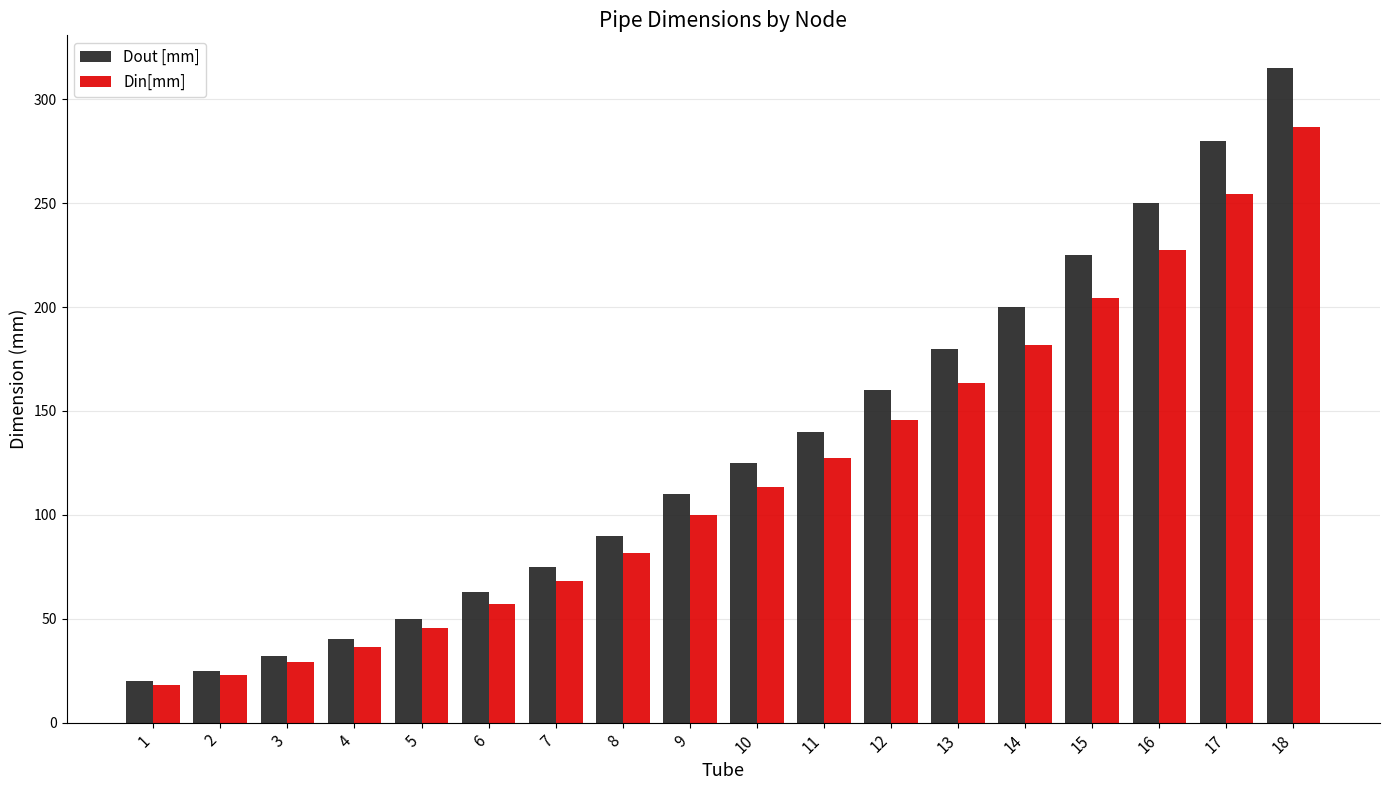

What is the spread (max minus min) of values at 4?

3.7